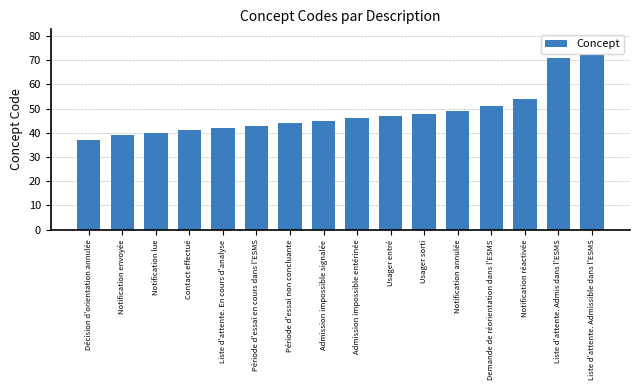

What is the change in value from Admission impossible signalée to Demande de réorientation dans l'ESMS?

+6